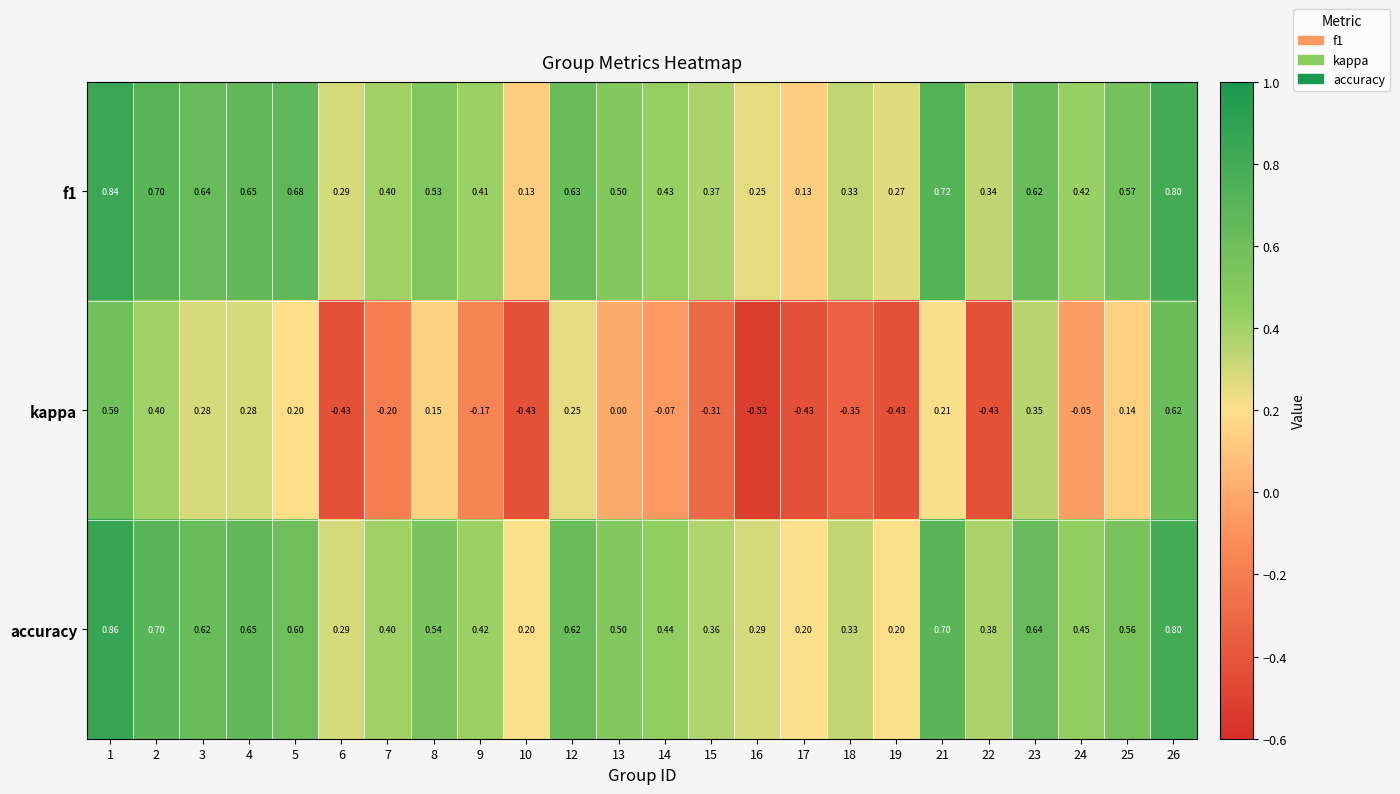

What is the difference between the highest and lowest values at 9?

0.6